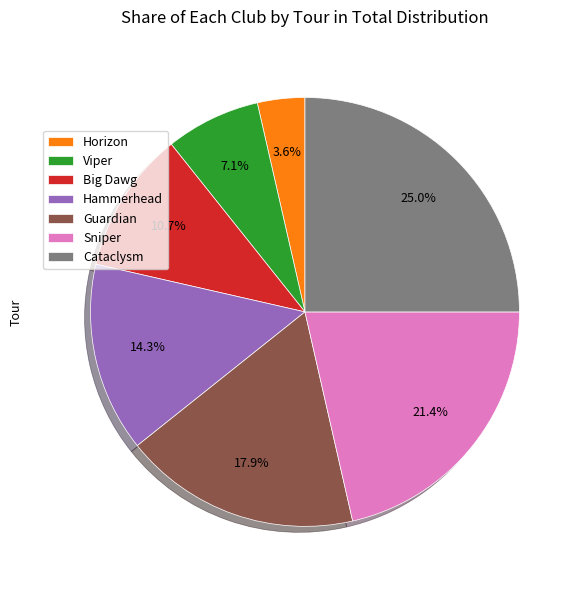

Does Cataclysm account for over 50% of the chart?

No